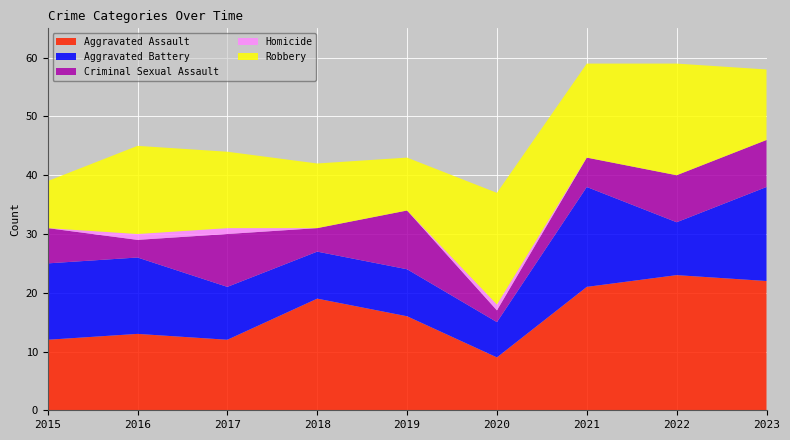

Reading left to right, what are all the values shown in this chart?

Aggravated Assault: 2015=12	2016=13	2017=12	2018=19	2019=16	2020=9	2021=21	2022=23	2023=22
Aggravated Battery: 2015=13	2016=13	2017=9	2018=8	2019=8	2020=6	2021=17	2022=9	2023=16
Criminal Sexual Assault: 2015=6	2016=3	2017=9	2018=4	2019=10	2020=2	2021=5	2022=8	2023=8
Homicide: 2015=0	2016=1	2017=1	2018=0	2019=0	2020=1	2021=0	2022=0	2023=0
Robbery: 2015=8	2016=15	2017=13	2018=11	2019=9	2020=19	2021=16	2022=19	2023=12